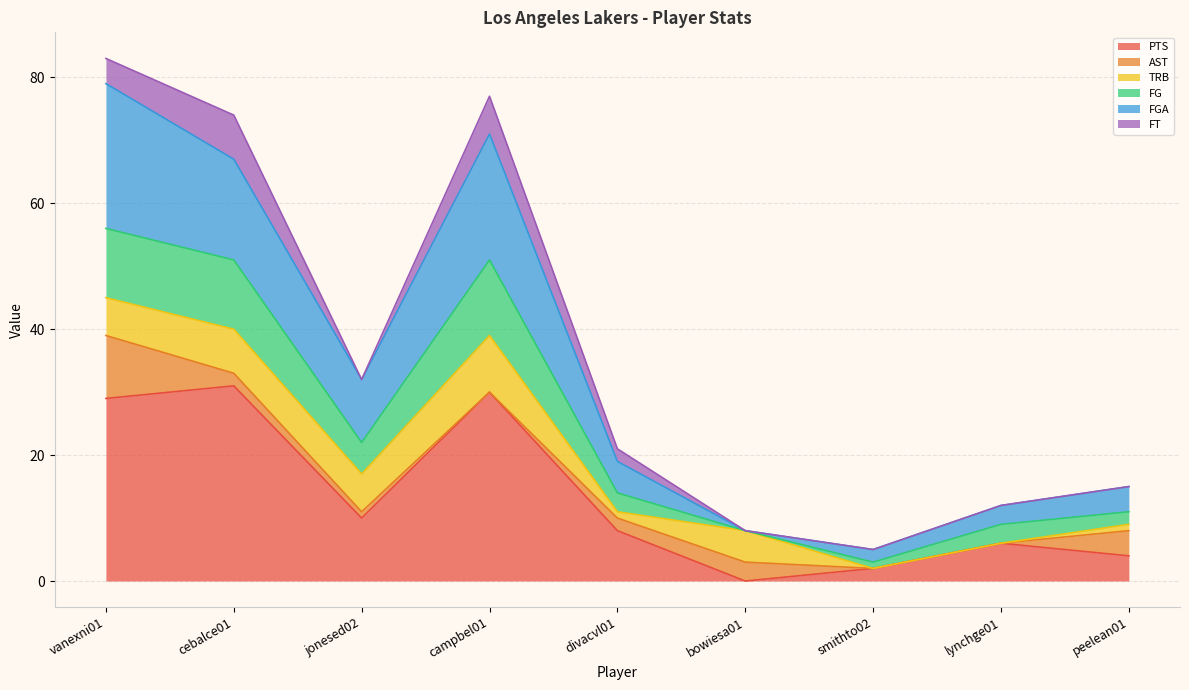

What is the maximum value for PTS?

31